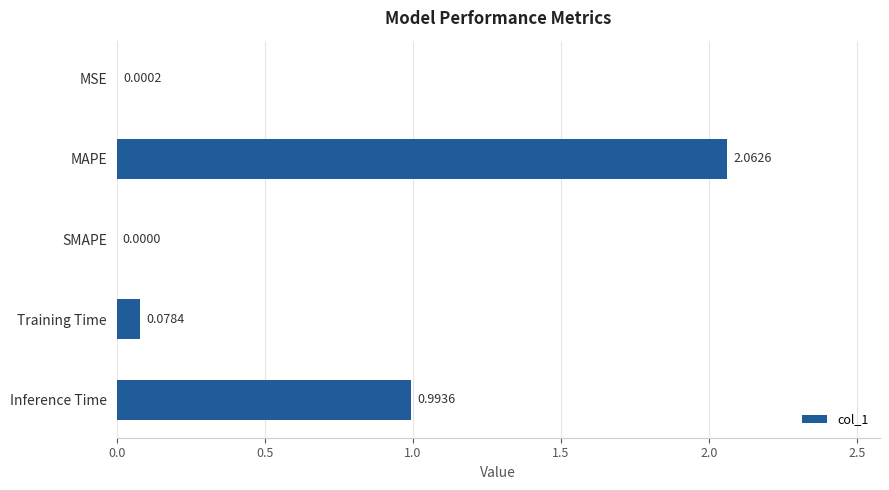

What is the sum of all values?

3.1